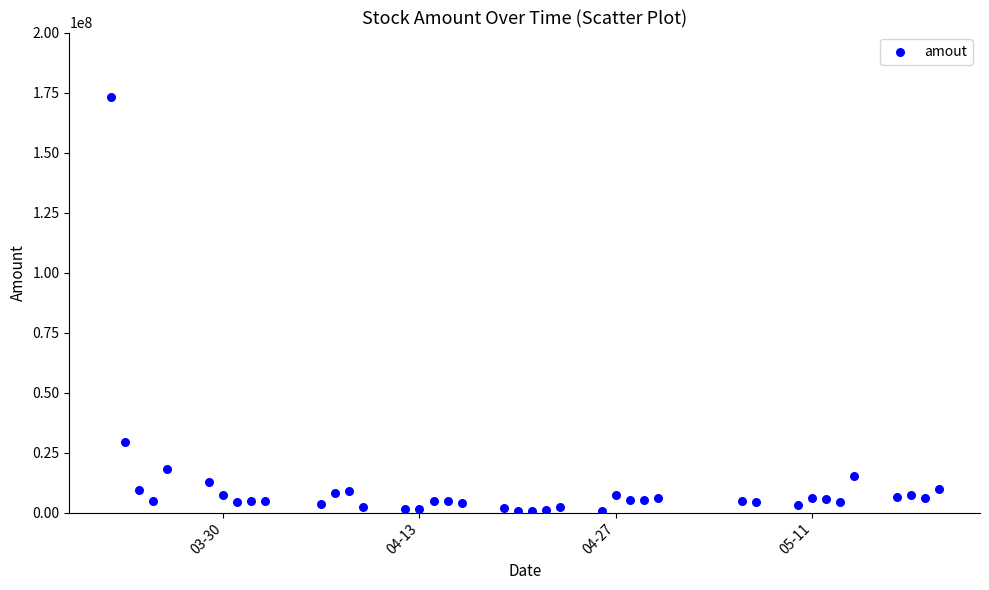

What Y value in the scatter plot is closest to 86734084?

29533708